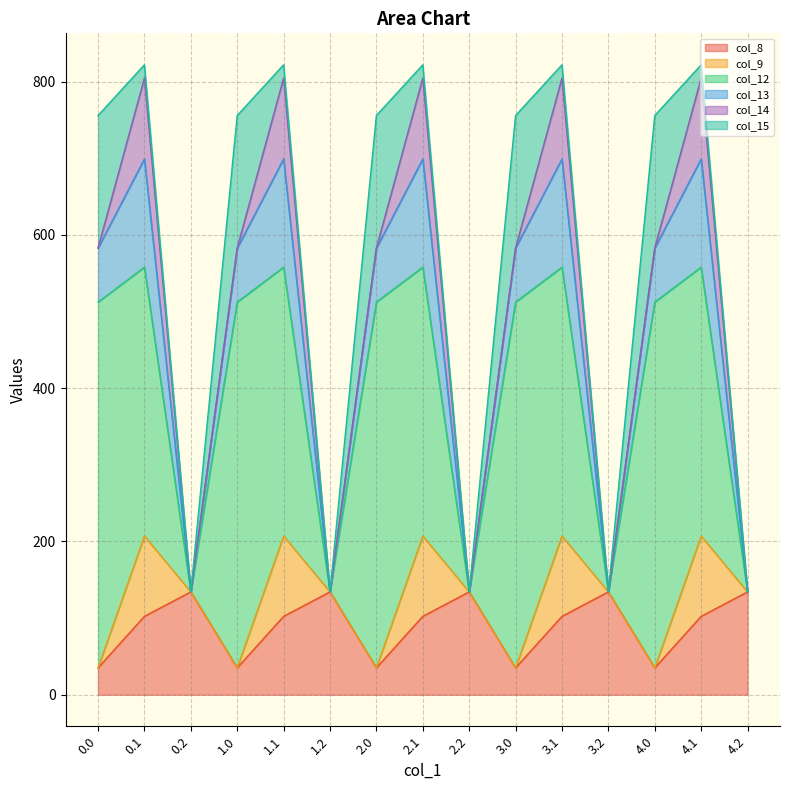

What is the sum of all col_8 values?

1357.5